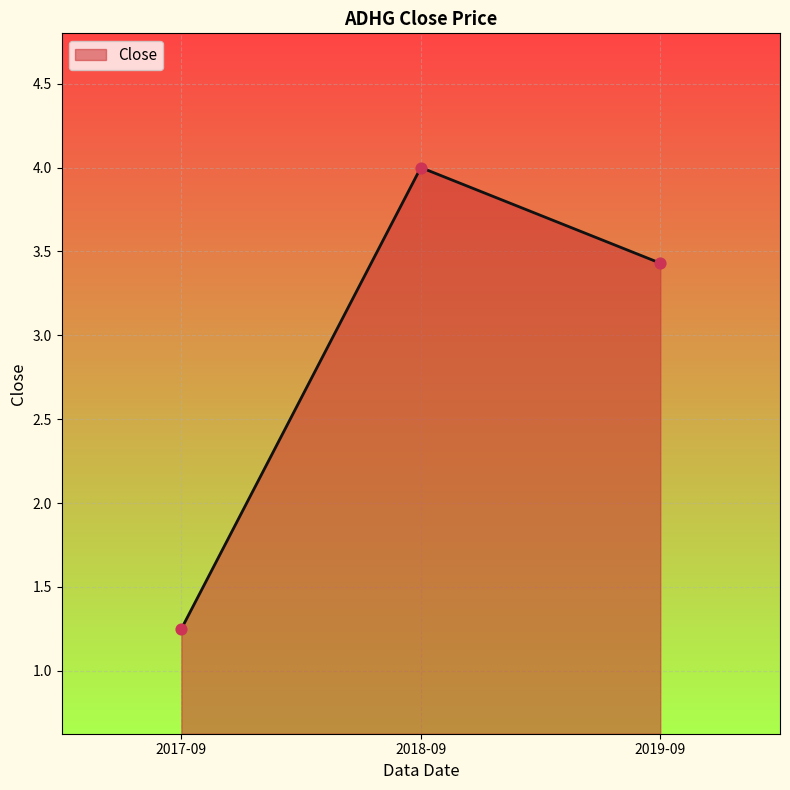

Which has a higher value, 2018-09 or 2017-09?

2018-09